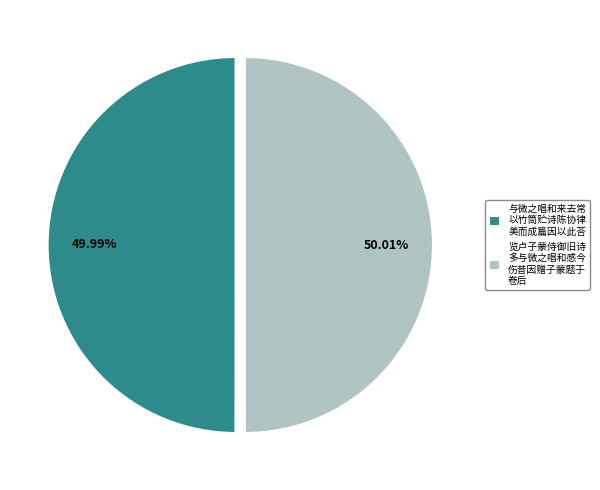

Approximately how many times larger is the value at 与微之唱和来去常 以竹筒贮诗陈协律 美而成篇因以此荅 compared to 览卢子蒙侍御旧诗 多与微之唱和感今 伤昔因赠子蒙题于 卷后?

1.0